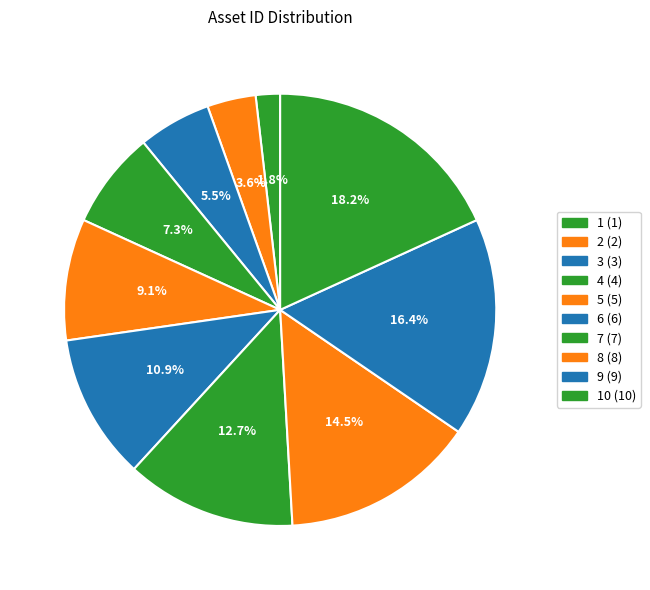

Is there a majority slice in this chart?

No